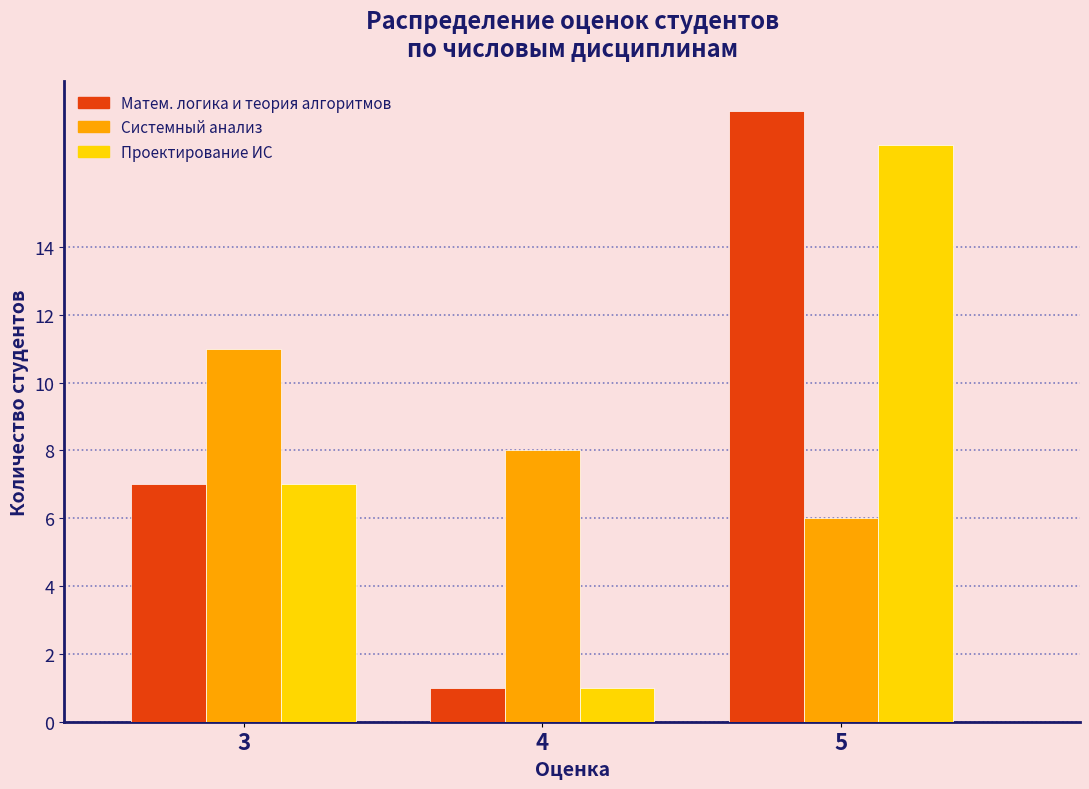

Which category has the lowest value across all series?

4